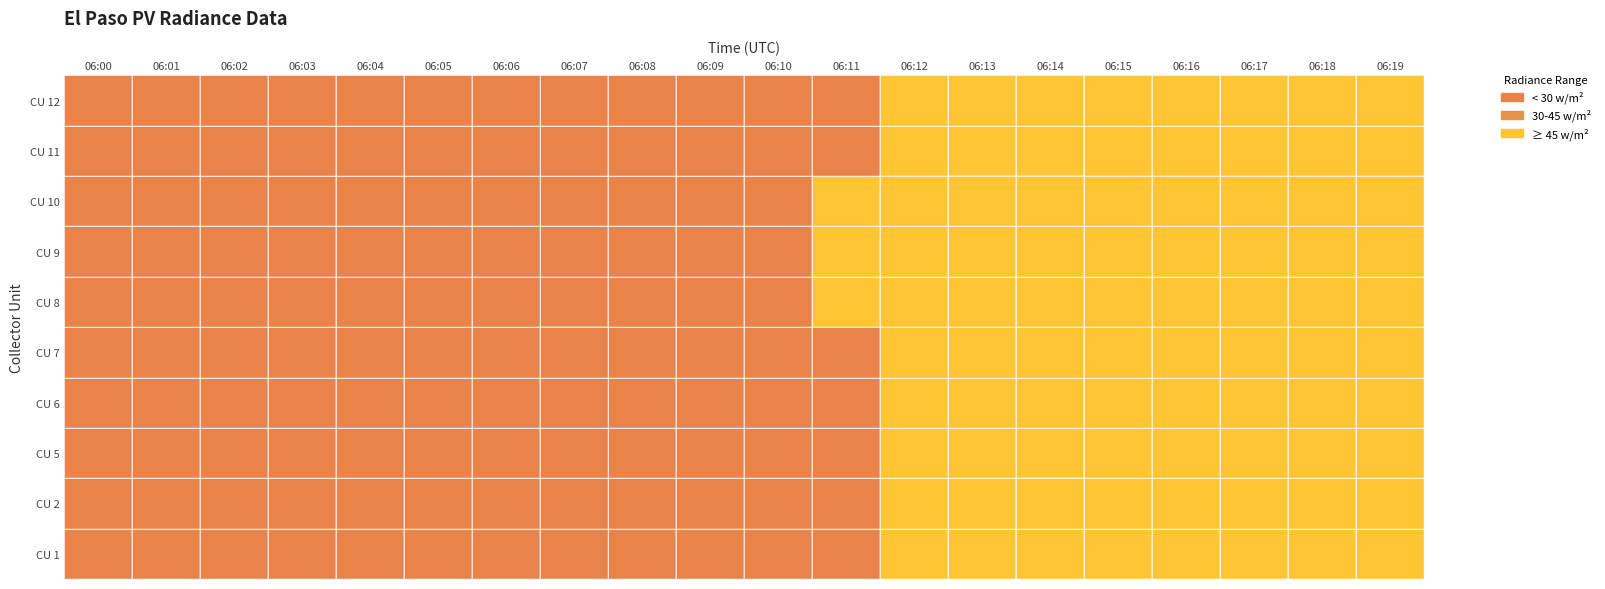

At how many categories does at least one series exceed 23?

17